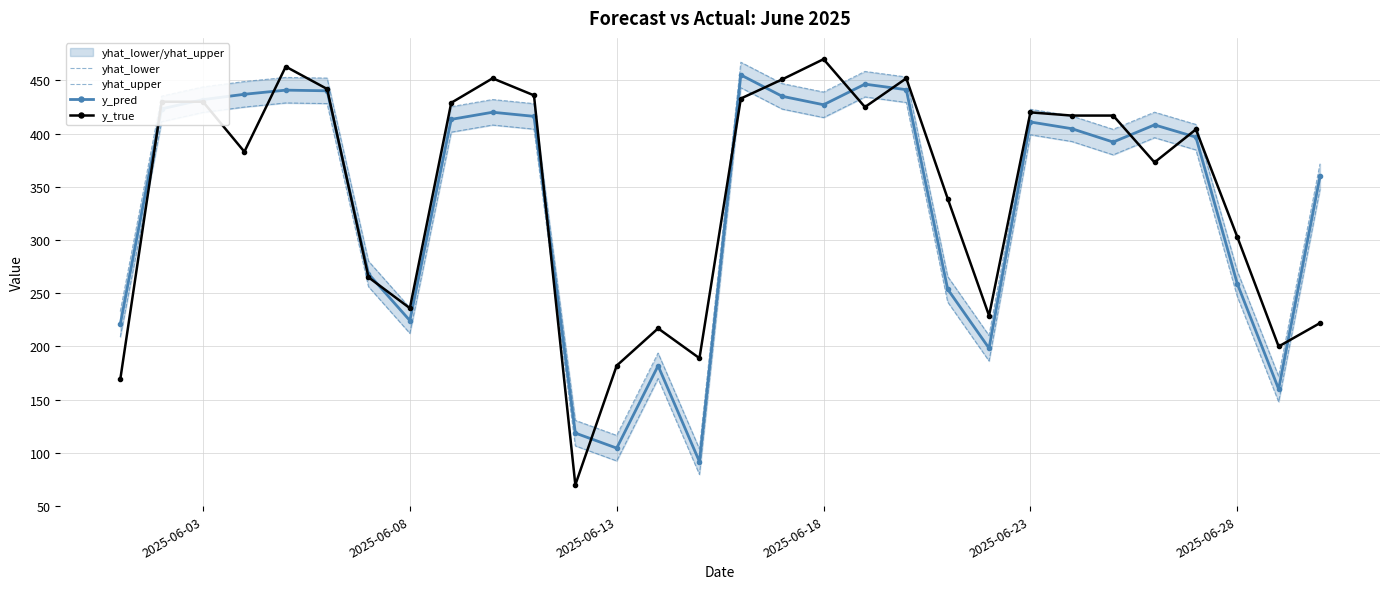

What is the minimum value for yhat_upper?

103.7